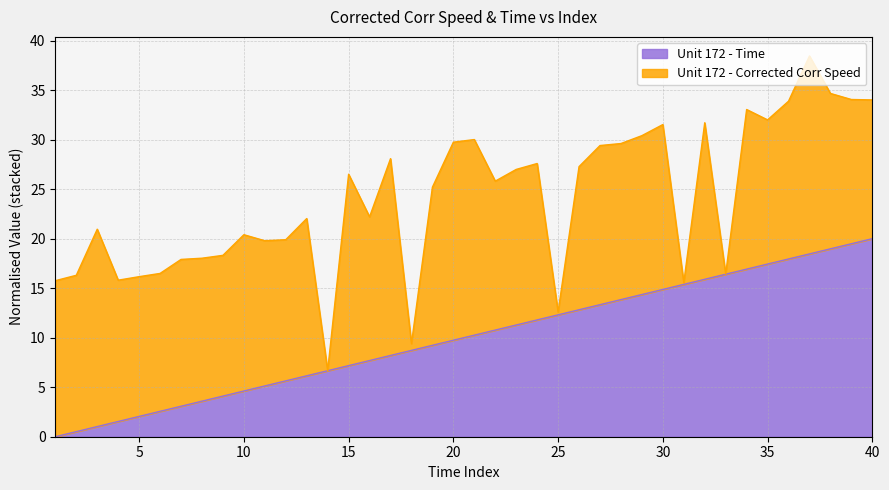

What is the highest value of the Unit 172 - Time series?

20.0